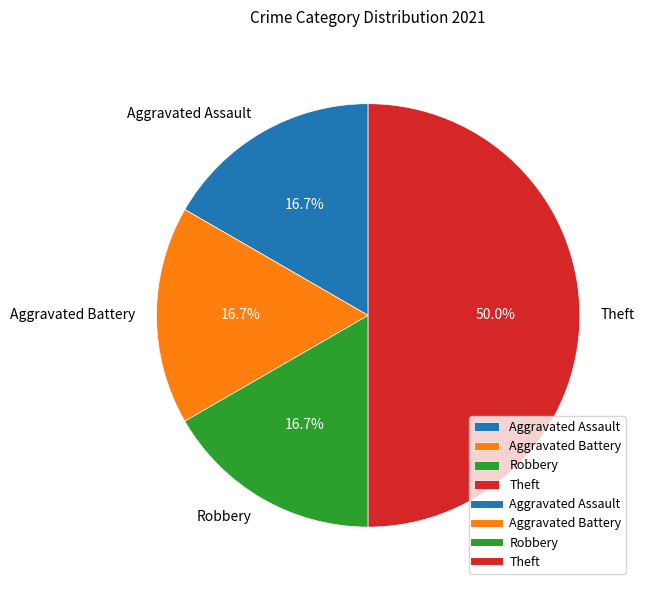

Which category has the biggest portion of the pie?

Theft